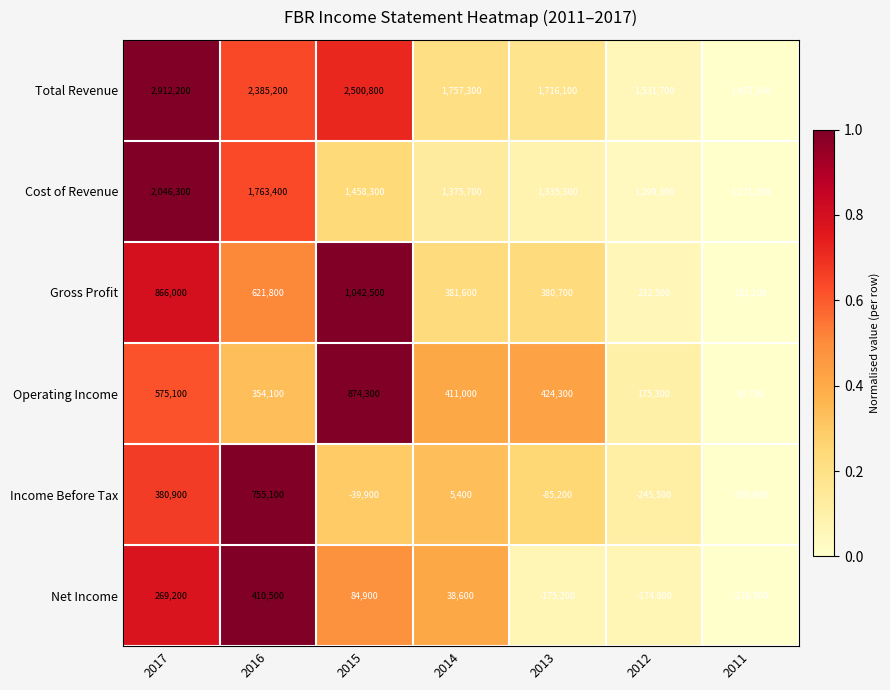

What is the difference between the highest and lowest values at 2016?

2031100